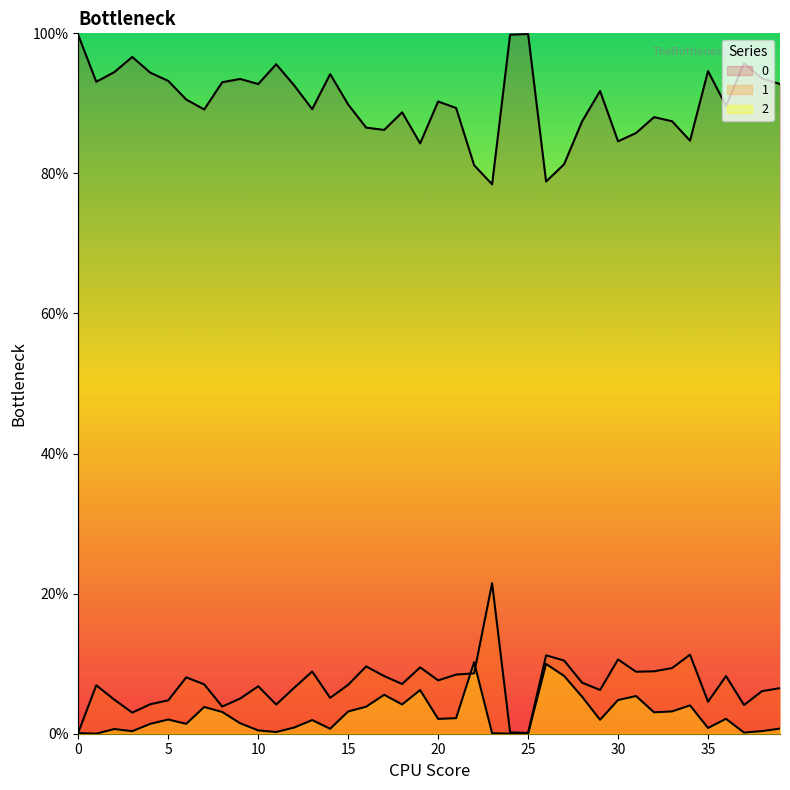

True or false: 0 has a value of 0.9 at 2.

True